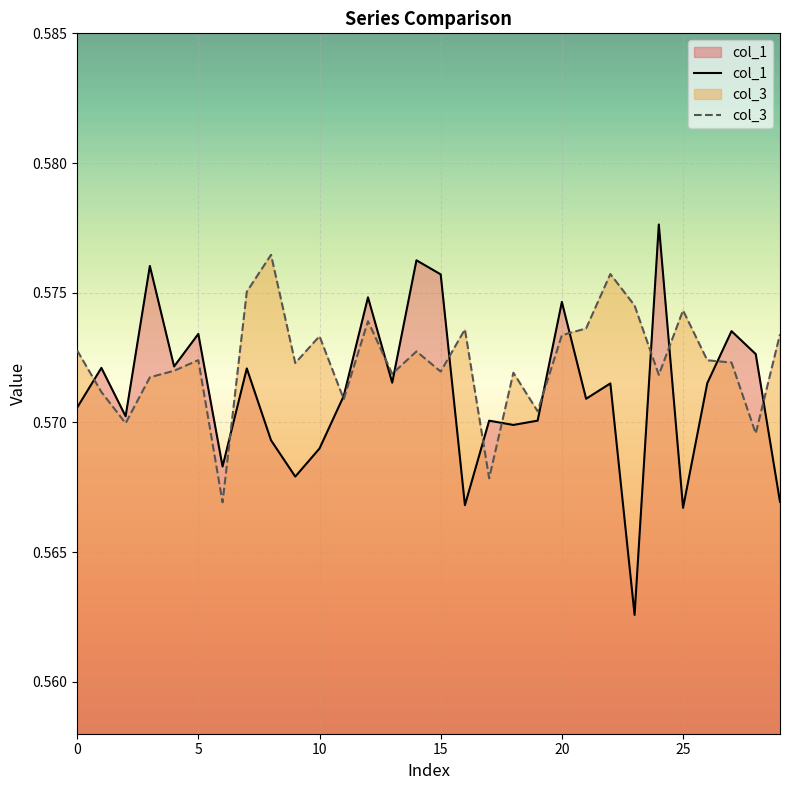

Is it true that col_3 equals 0.8 at 15?

False